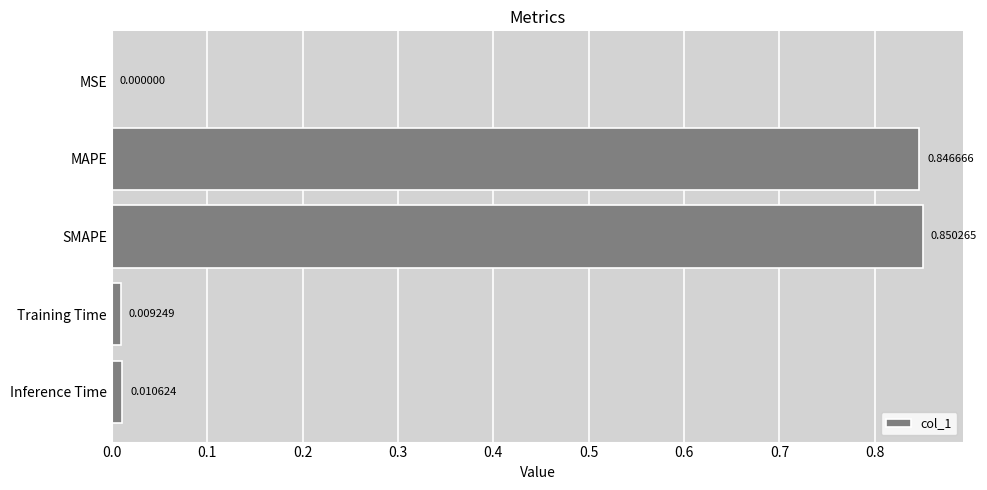

Are the bars grouped side by side (vs. stacked)?

No